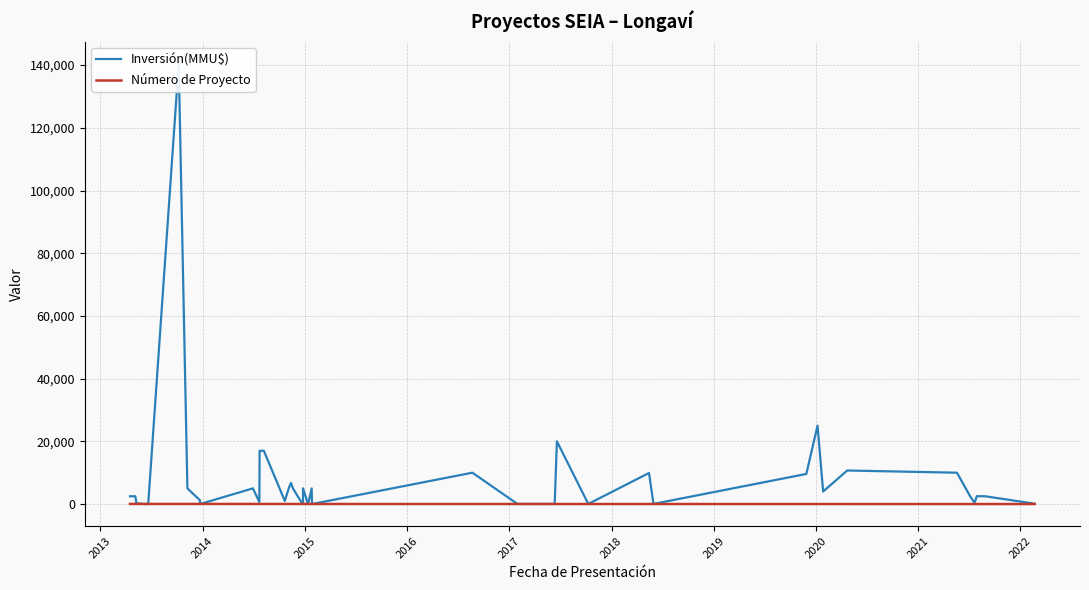

Which label corresponds to the smallest value in the chart?

2015